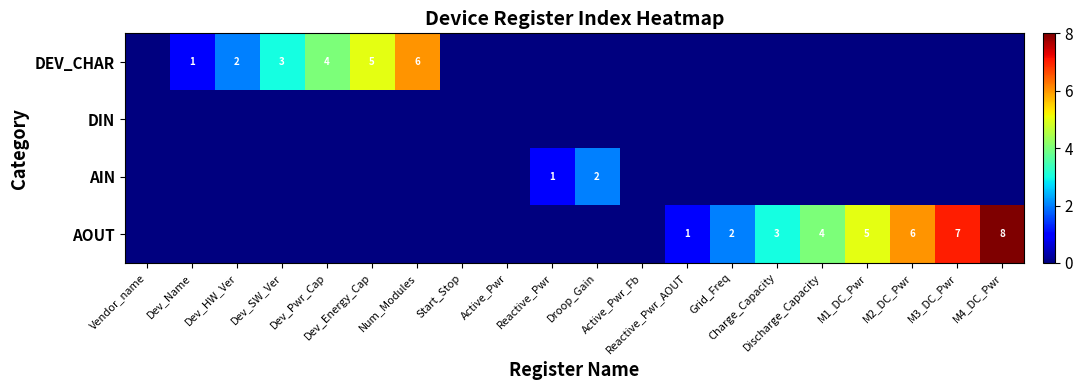

Which series changed the most between Grid_Freq and Discharge_Capacity?

AOUT